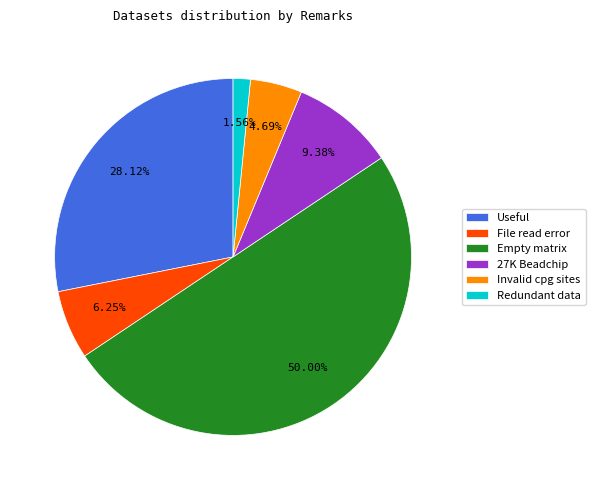

To the nearest percent, what is the difference between the 27K Beadchip and Invalid cpg sites slice percentages?

5%